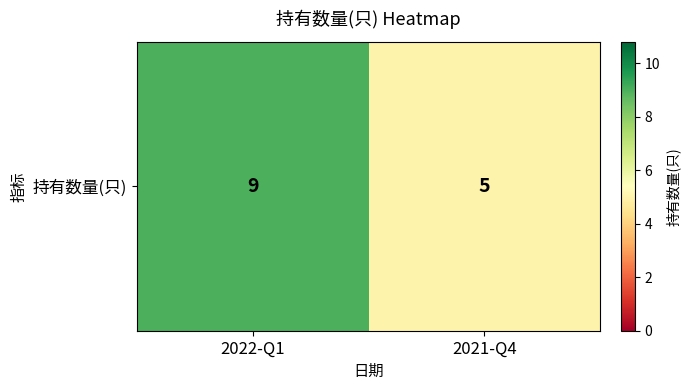

How many values are between 5 and 9?

2